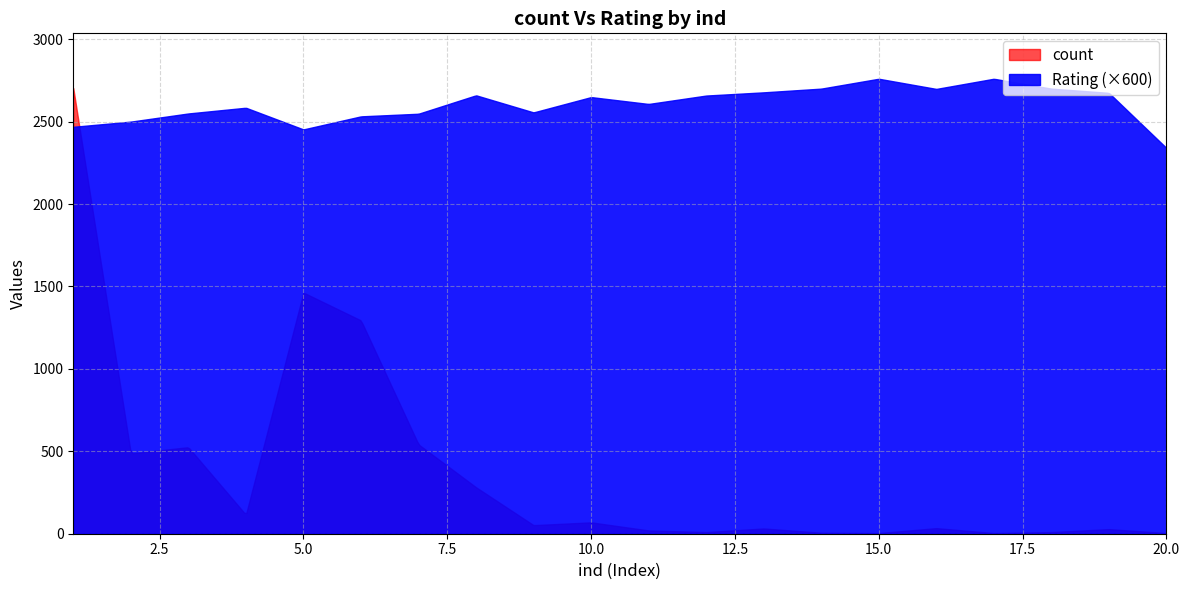

What is the average value of the Rating series?

4.3